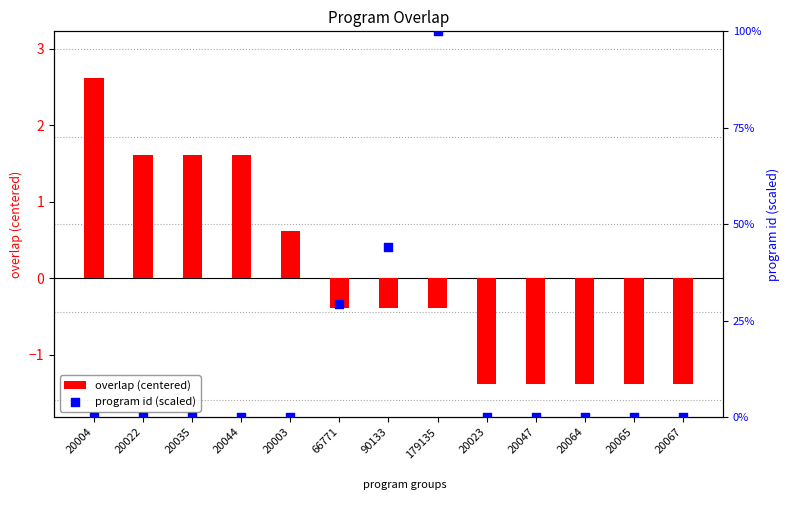

At how many categories does at least one series exceed 73?

1